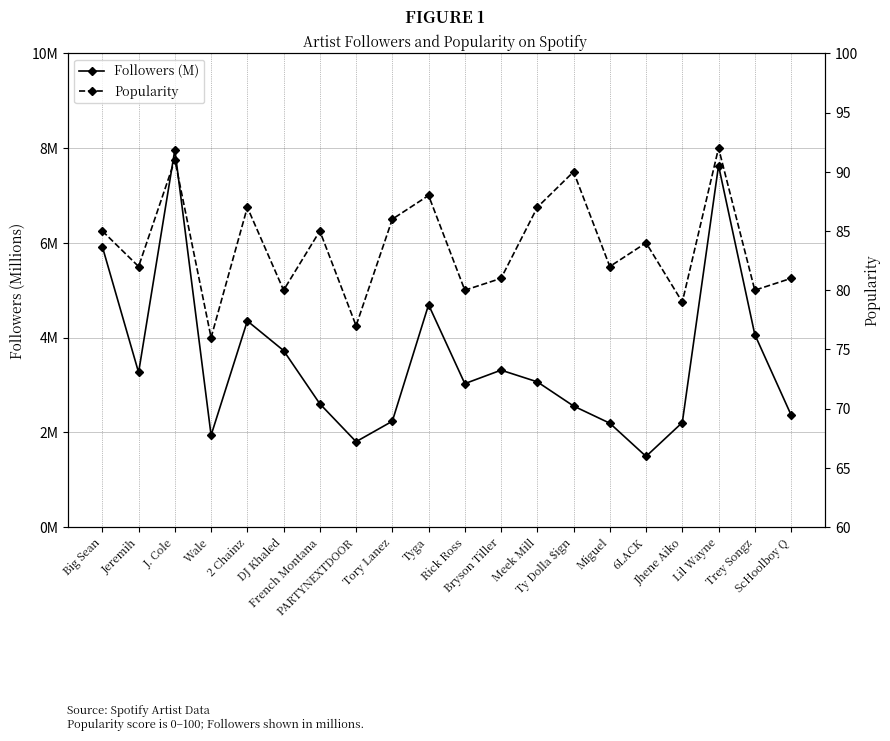

At which category does Followers (M) reach its first local peak?

J. Cole